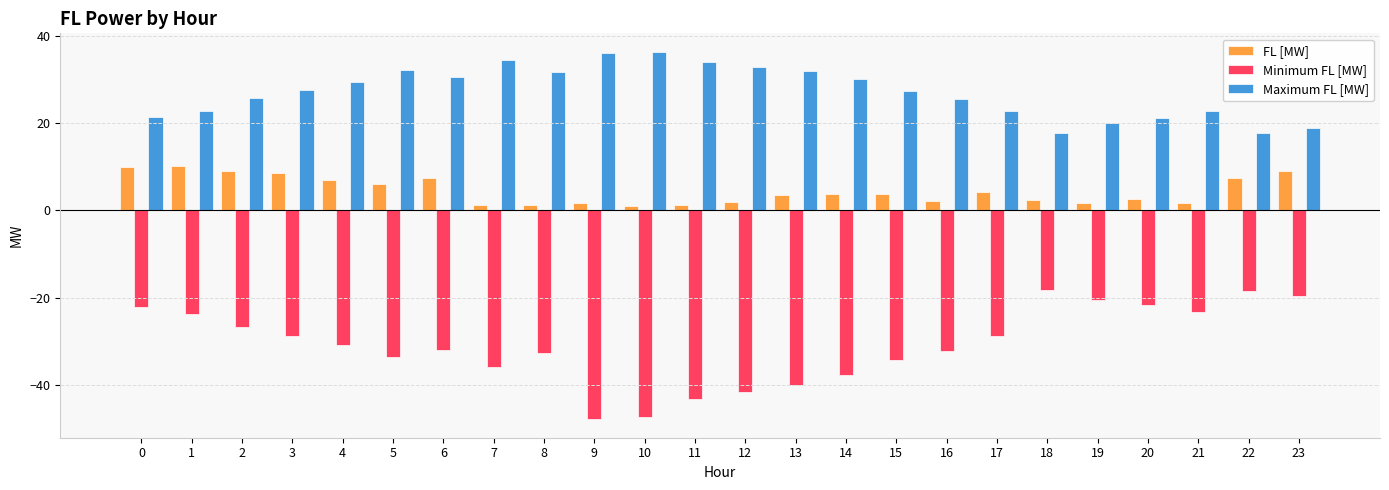

Between 0 and 9, which series saw the biggest shift?

Minimum FL [MW]